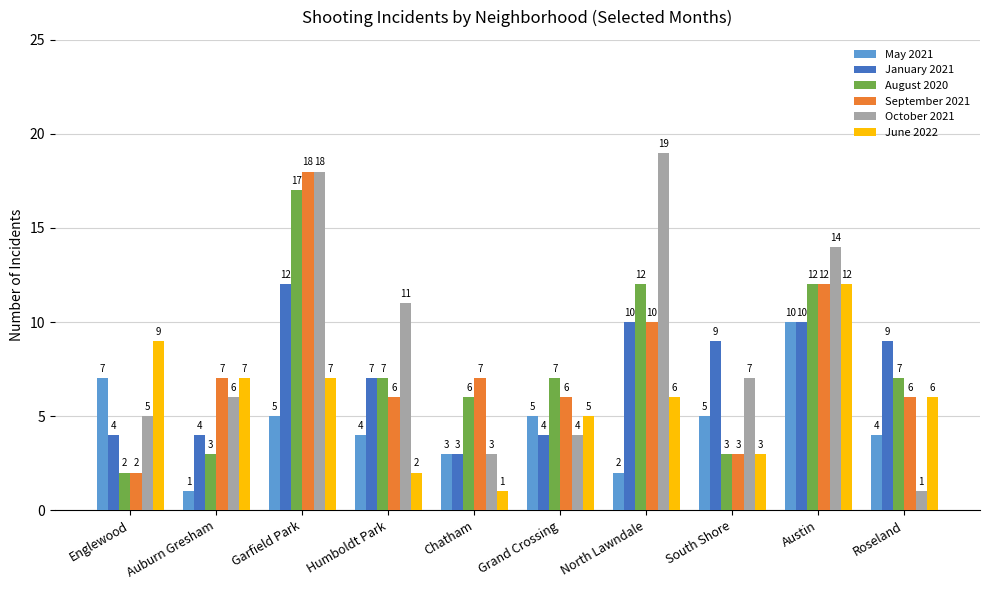

What position from the right is South Shore?

3